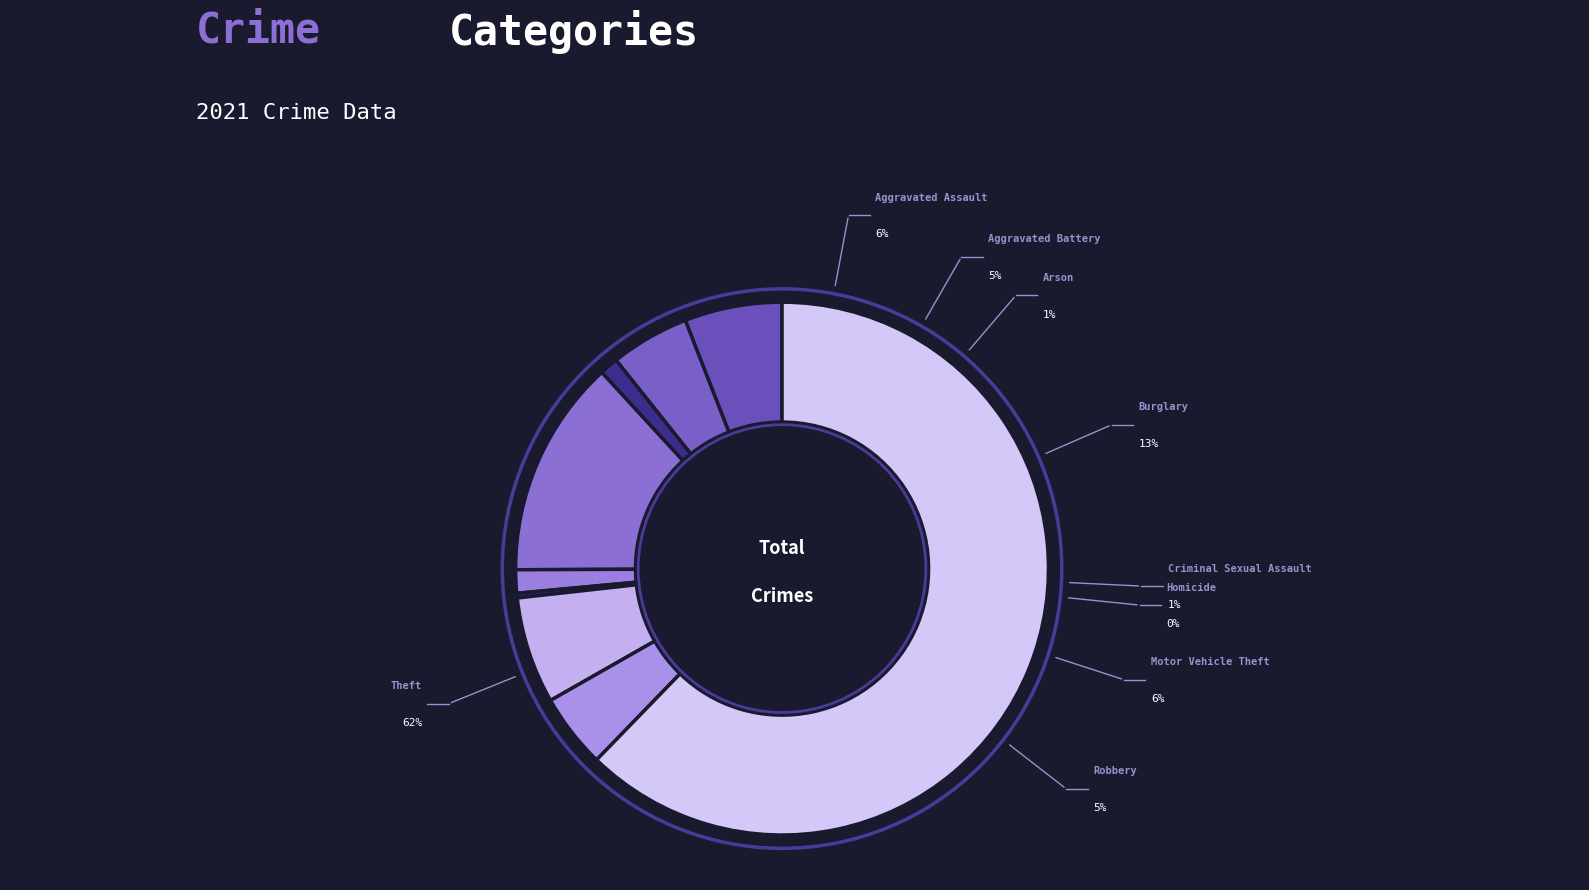

How many segments does this pie chart have?

9